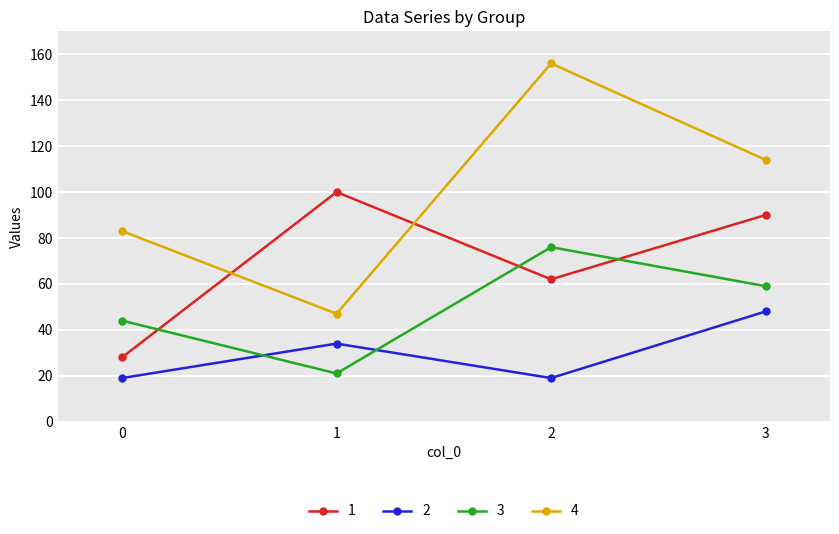

Which series has the largest total across all categories?

4